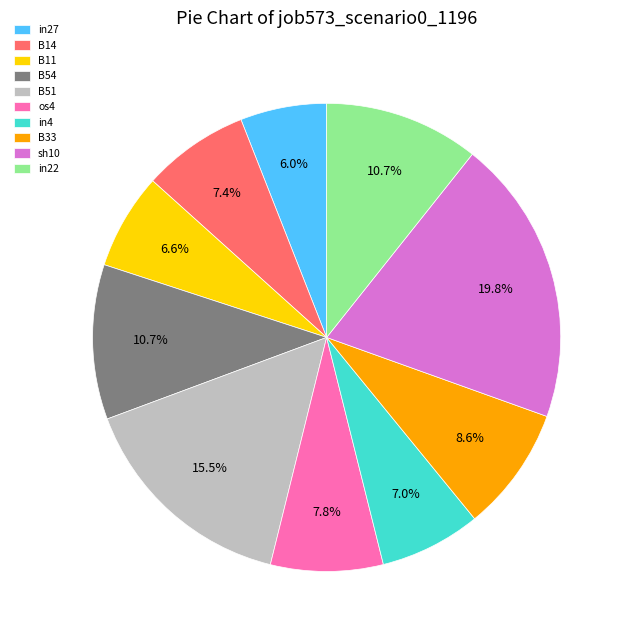

Combined, do os4 and in22 account for over 50%?

No